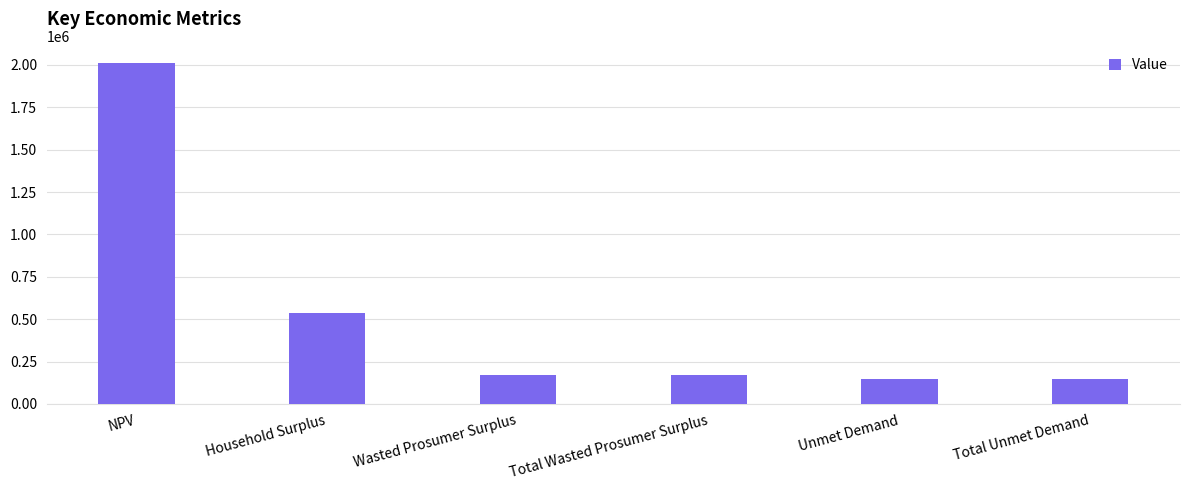

What is the difference between the second highest and second lowest values?

390500.5